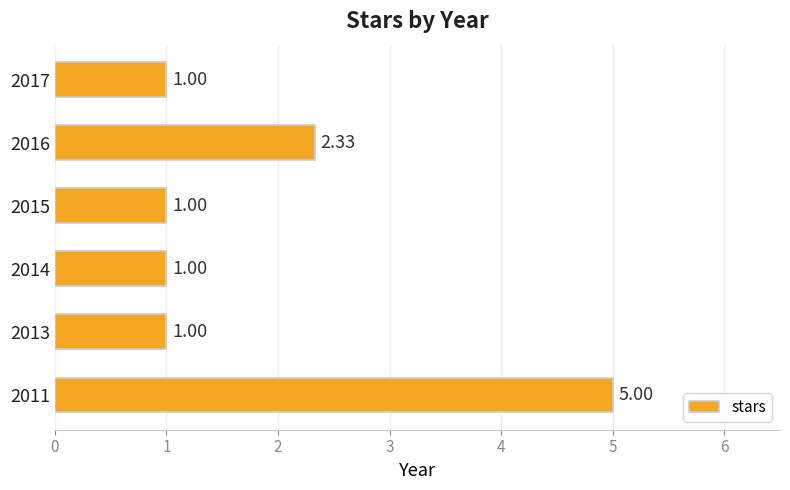

What is the change in value from 2013 to 2016?

+1.3